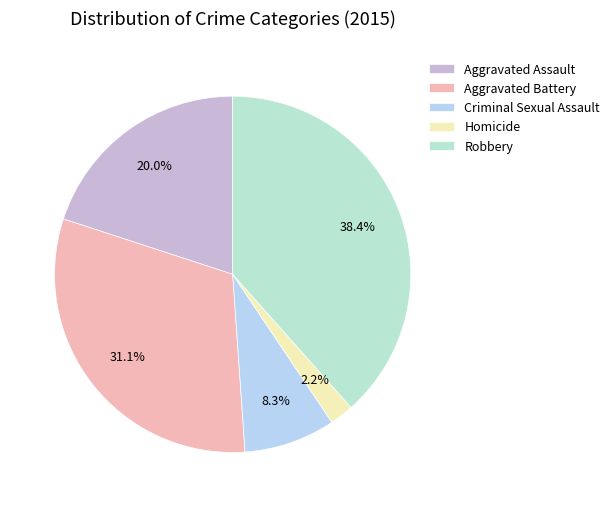

Rank the categories by value from highest to lowest.

Robbery, Aggravated Battery, Aggravated Assault, Criminal Sexual Assault, Homicide